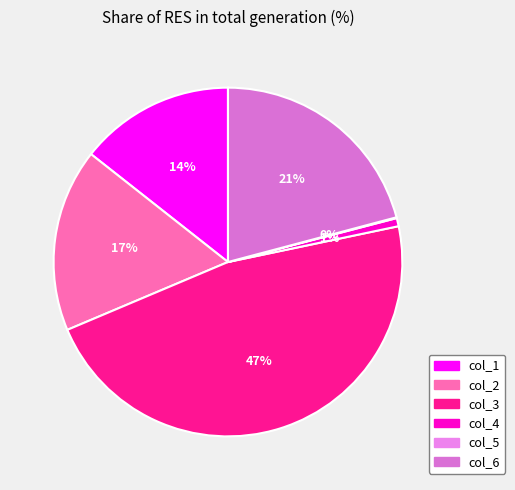

How many slices are in this pie chart?

6